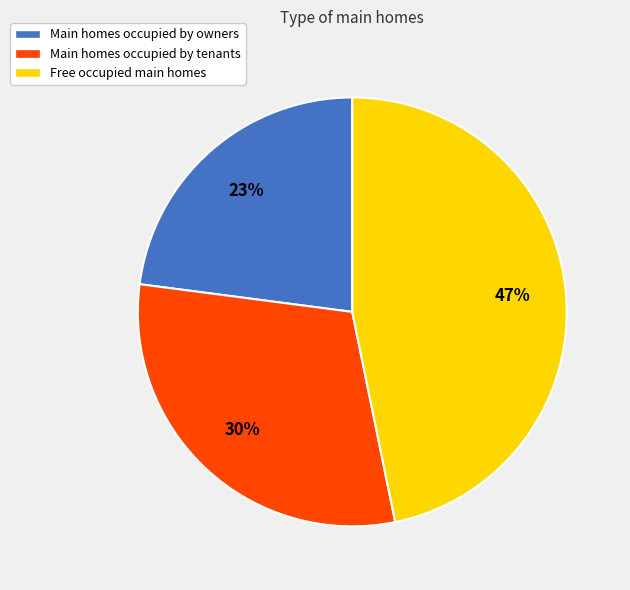

How many segments does this pie chart have?

3